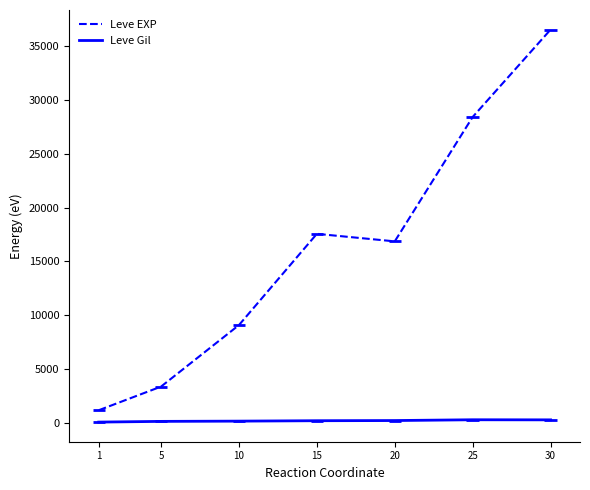

True or false: Leve EXP and Leve Gil cross at least once.

False